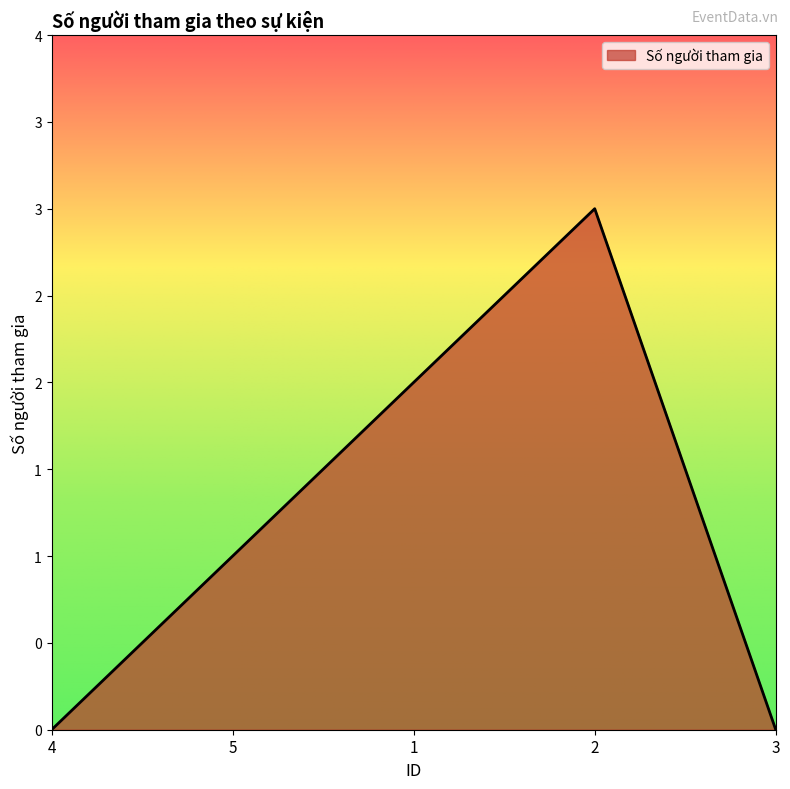

Does the chart have visible grid lines?

No